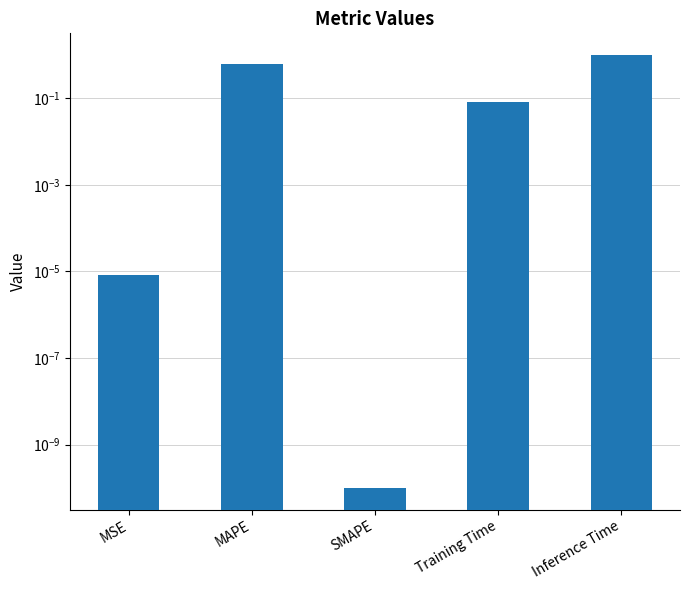

How many data points does each series have?

5